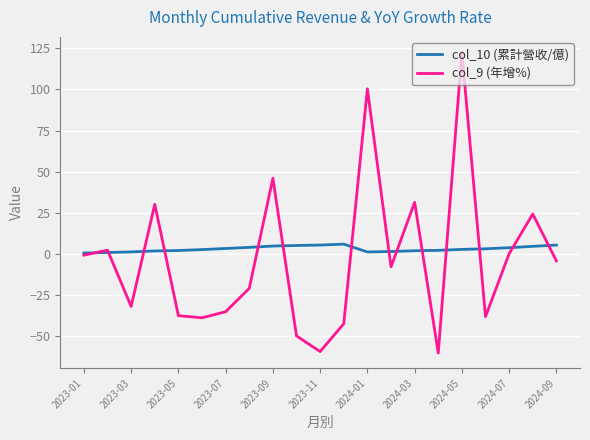

List the series in order of their peak value, lowest first.

col_10 (累計營收/億), col_9 (年增%)